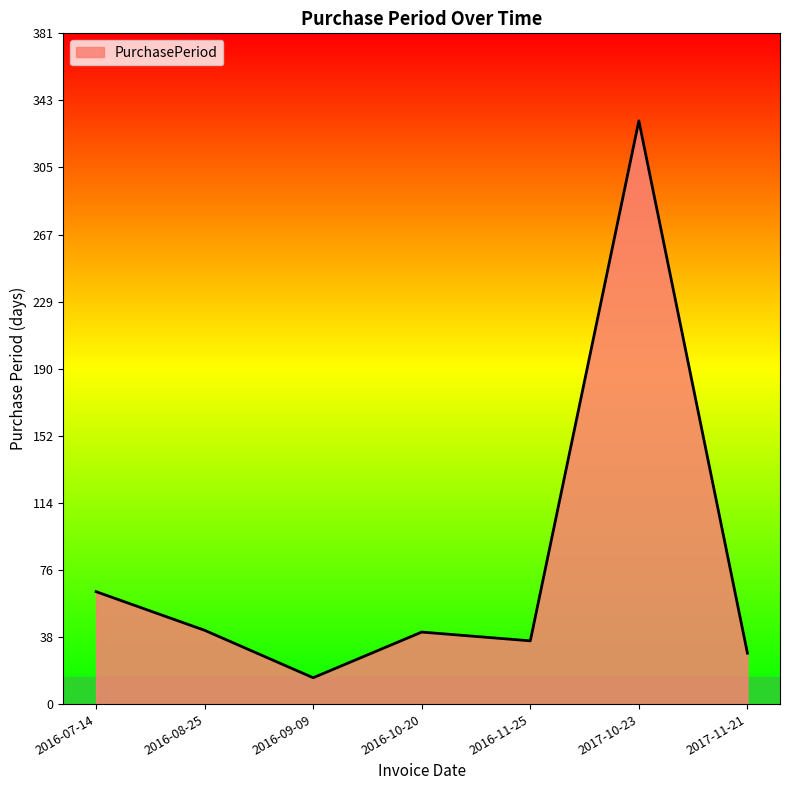

At which category does the chart reach its minimum across all series?

2016-09-09